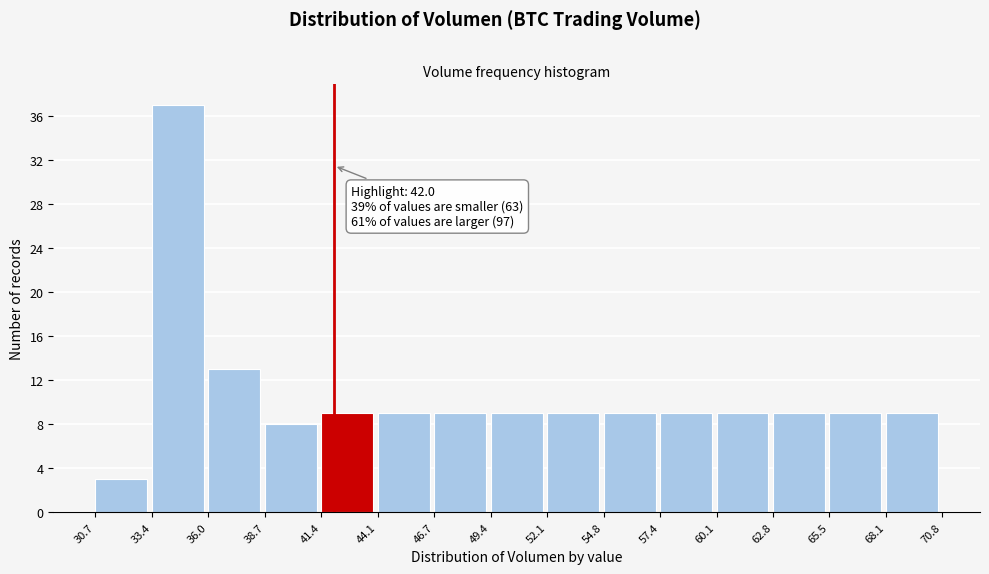

Which range on the x-axis has the tallest bar?

33.4 to 36.0